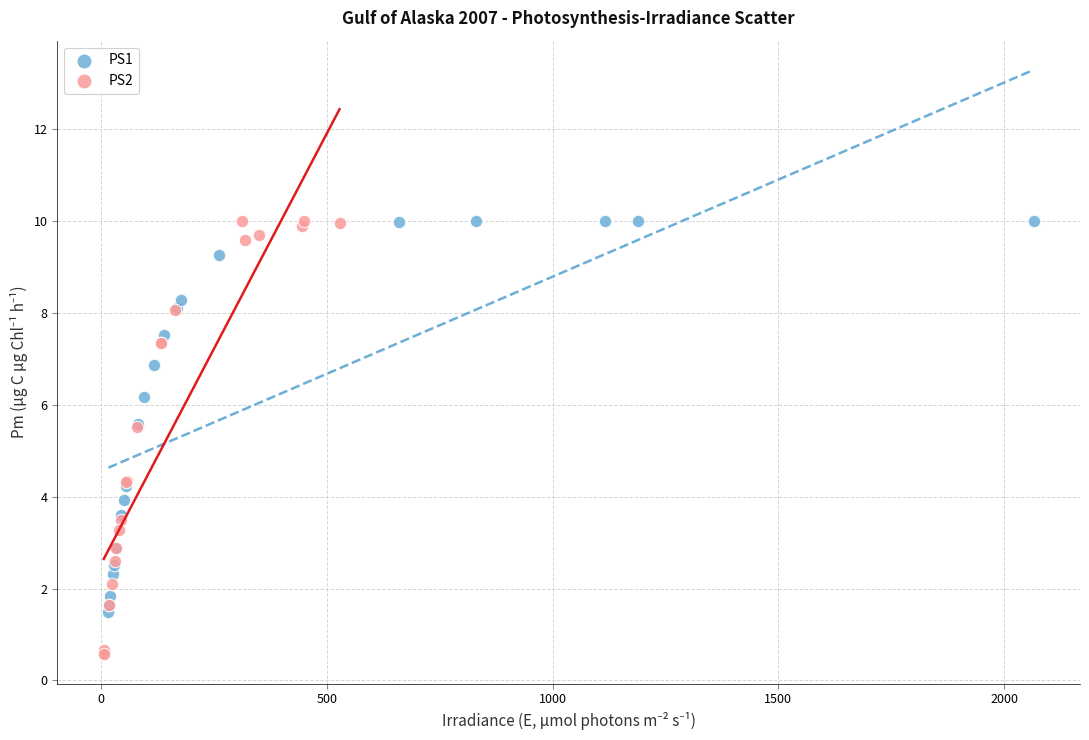

Which series has the widest spread of Y values?

PS2